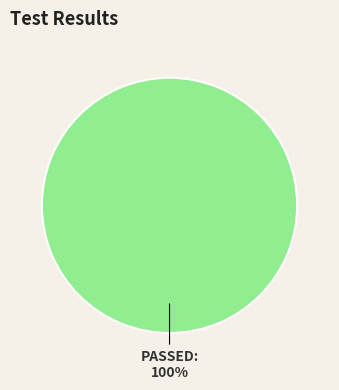

How many slices are in this pie chart?

1